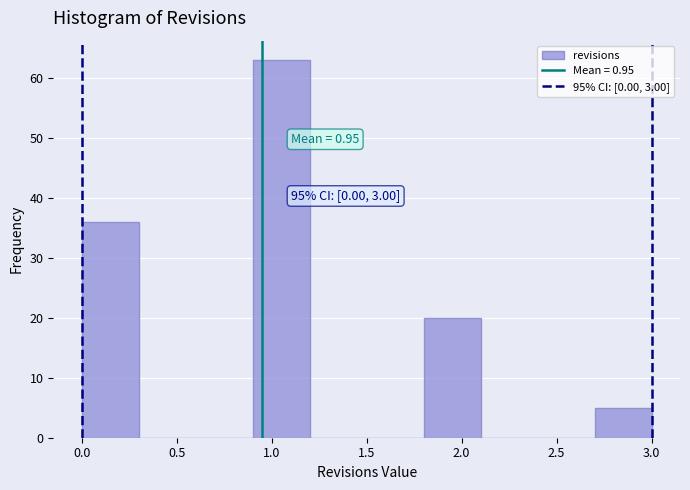

Over which range of the x-axis is the bar tallest?

0.9 to 1.2